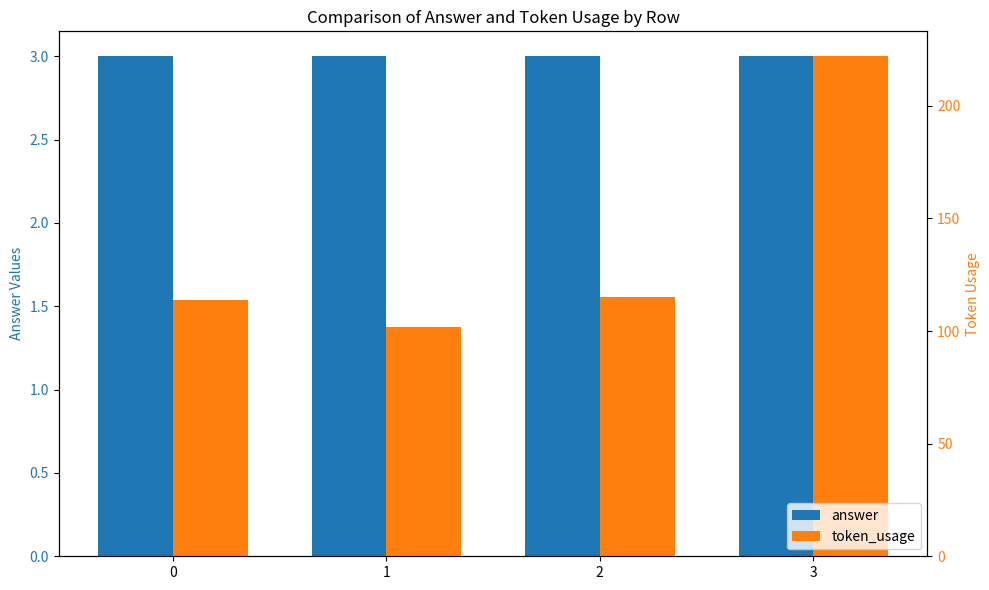

The token_usage series shows 222 at 3. True or false?

True